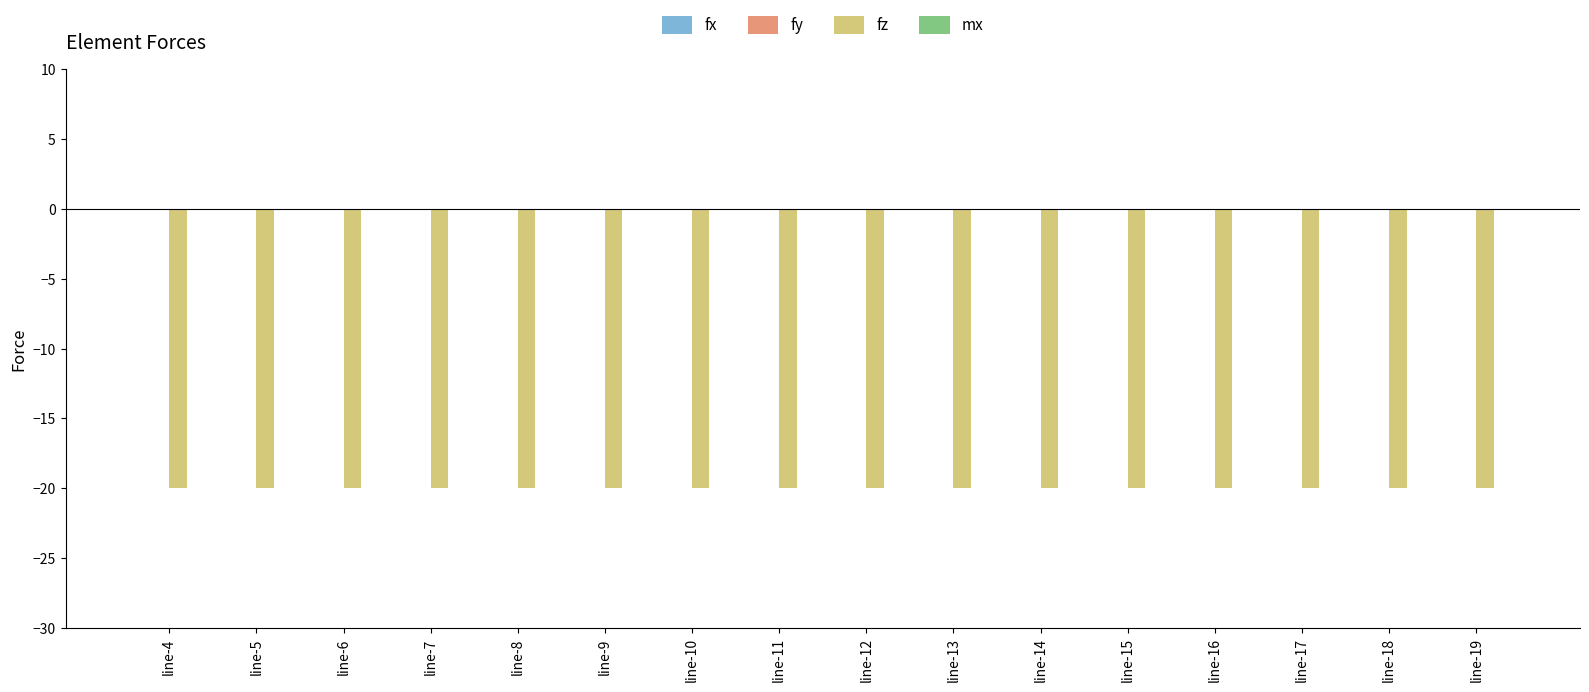

Which series has the largest total across all categories?

fx